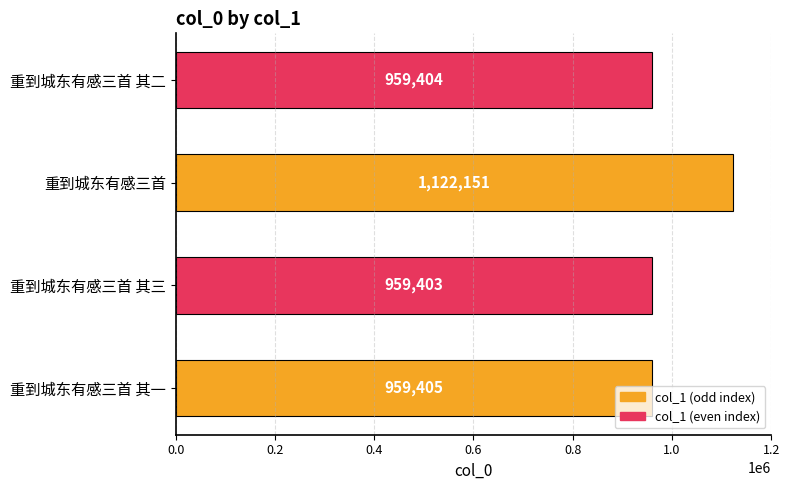

What is the ratio of the value at 重到城东有感三首 其三 to the value at 重到城东有感三首 其一?

1.0